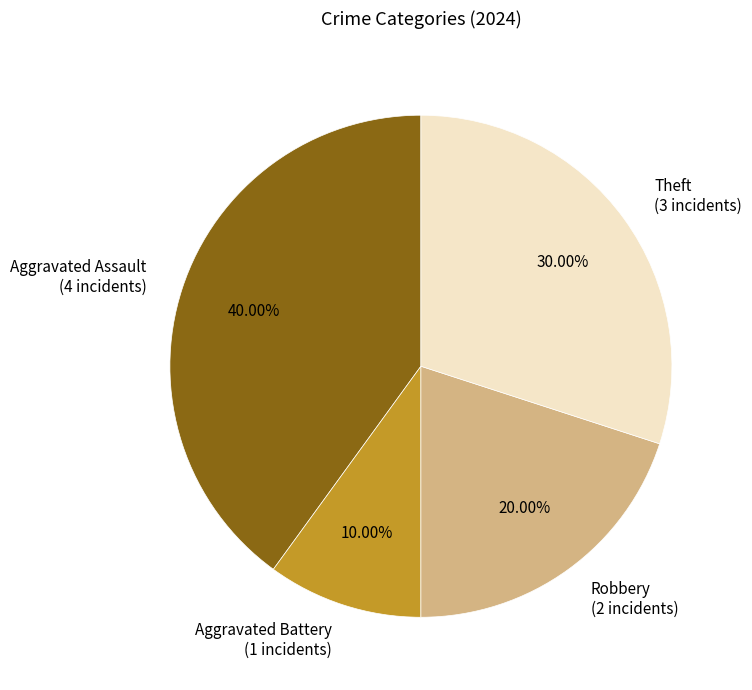

What percentage is NOT represented by Theft?

70.0%